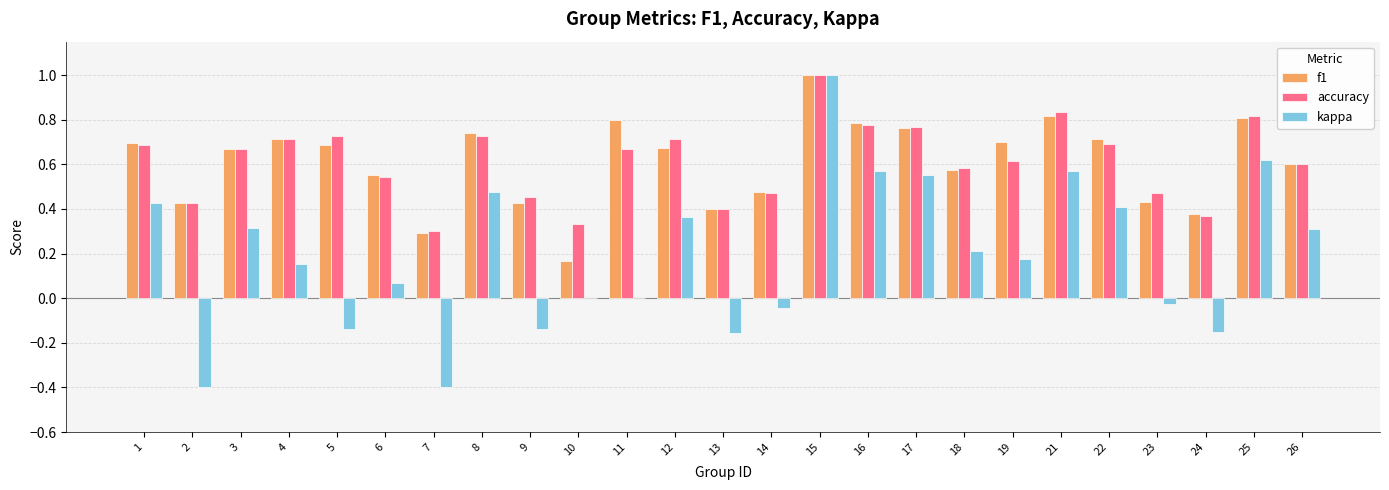

What is the highest value of the accuracy series?

1.0